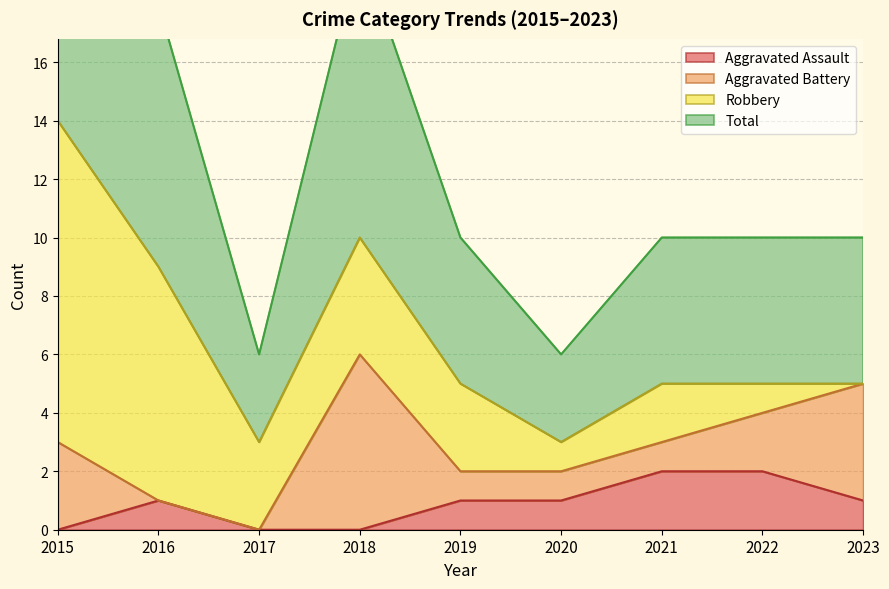

Is it true that Aggravated Assault equals 0 at 2018?

True